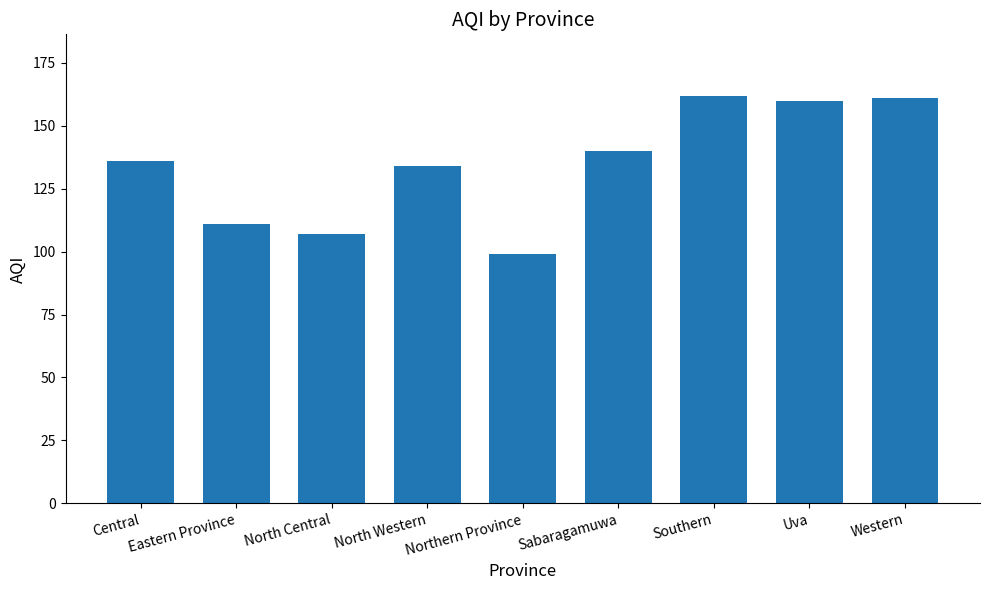

At which category does the chart reach its minimum across all series?

Northern Province